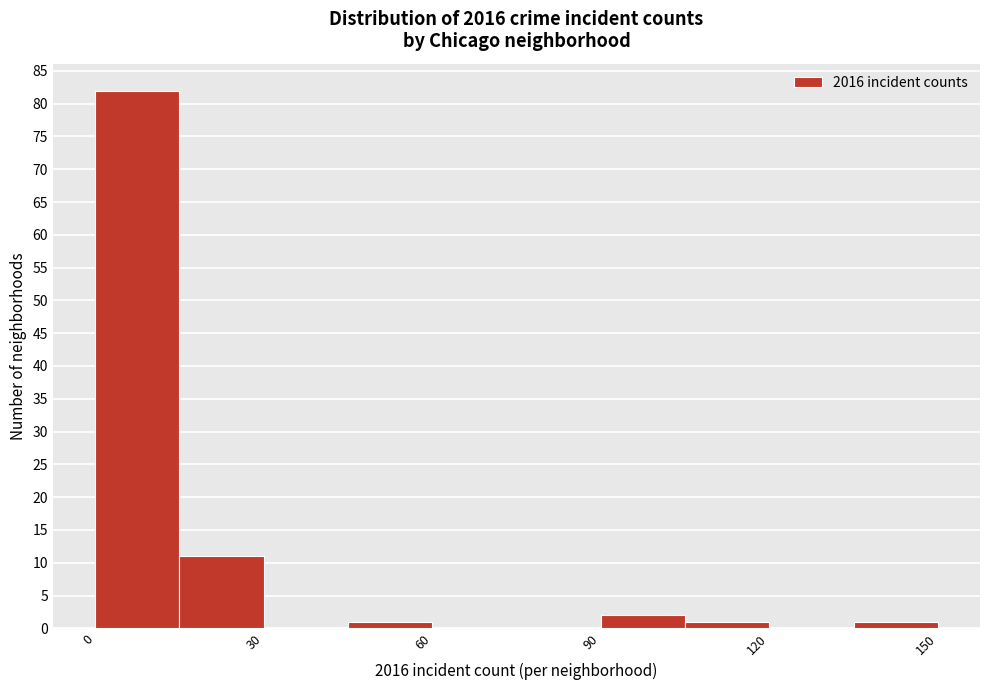

Read against the x-axis, roughly where is the centre of the tallest bar?

10